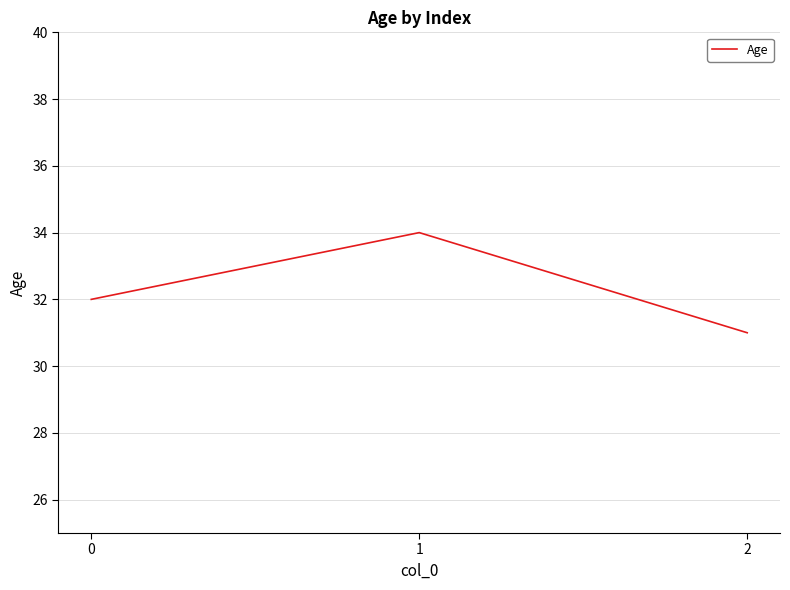

What is the approximate value at 1?

34